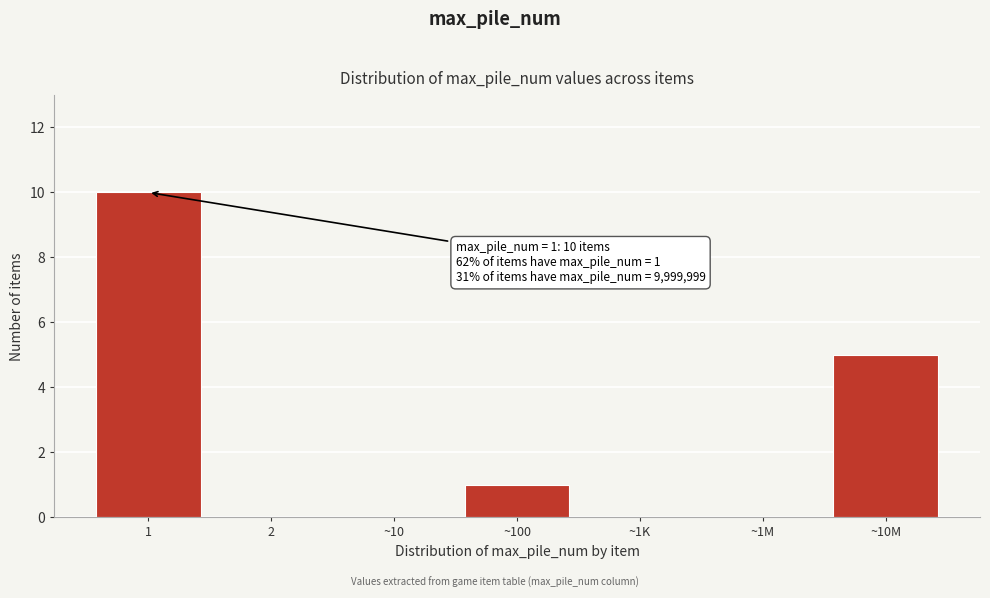

Reading right to left, list all the values displayed in this chart.

~10M=5	~1M=0	~1K=0	~100=1	~10=0	2=0	1=10